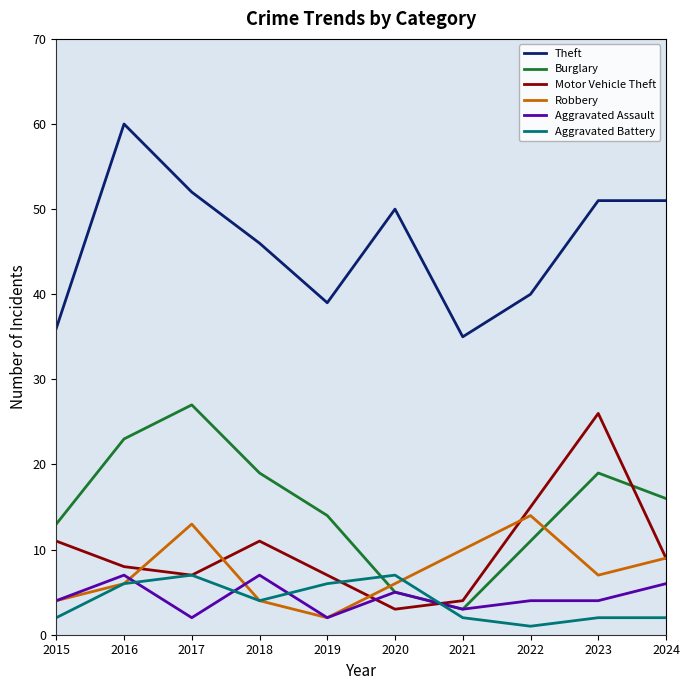

Which category has the highest value in the Burglary series?

2017